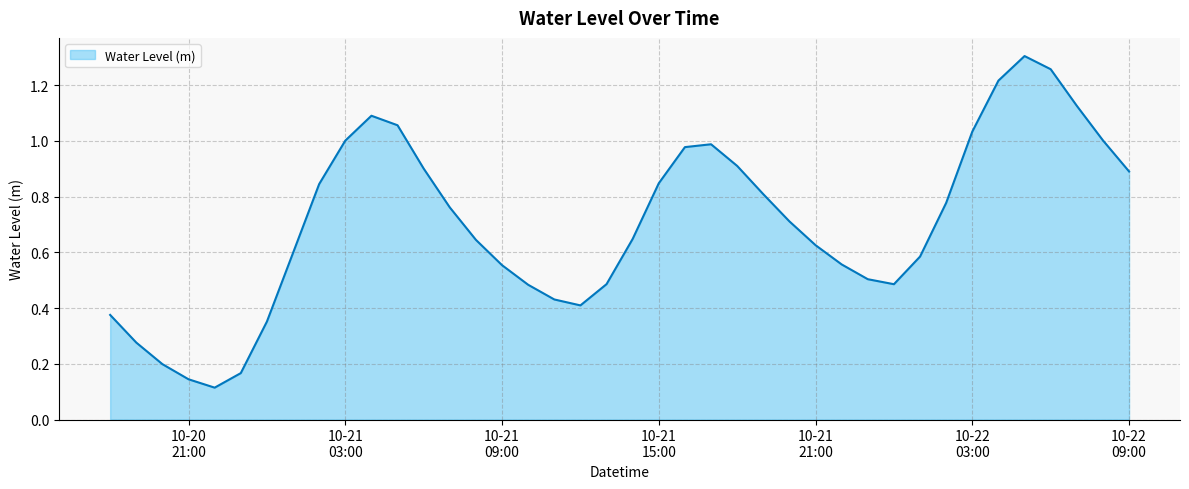

At which category does the chart reach its minimum across all series?

2023-10-20 22:00:00